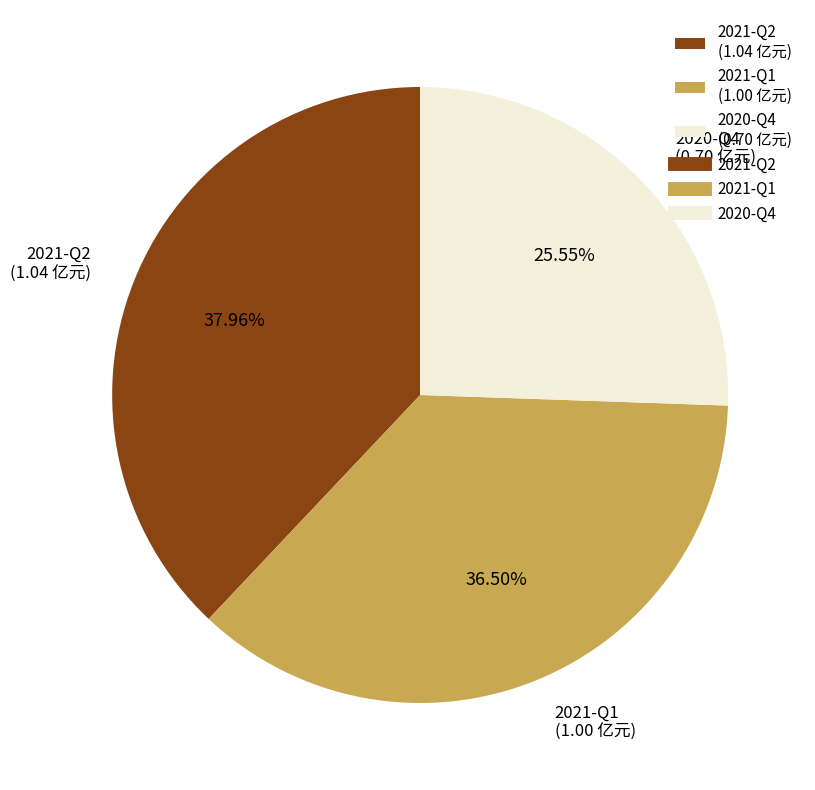

What portion of the pie excludes 2020-Q4?

74.5%